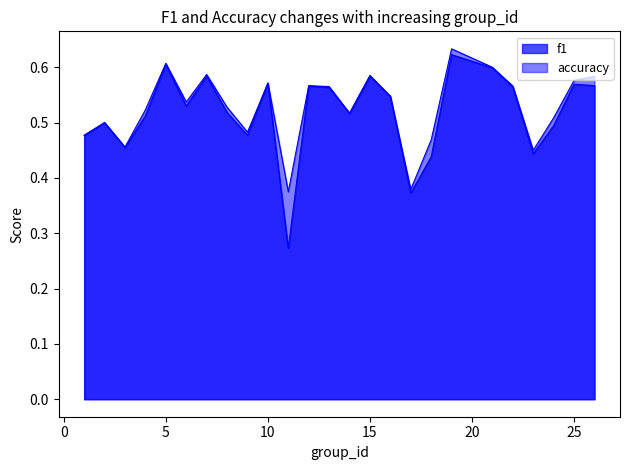

Reading left to right, what are all the values shown in this chart?

f1: 1=0.5	2=0.5	3=0.5	4=0.5	5=0.6	6=0.5	7=0.6	8=0.5	9=0.5	10=0.6	11=0.3	12=0.6	13=0.6	14=0.5	15=0.6	16=0.5	17=0.4	18=0.4	19=0.6	21=0.6	22=0.6	23=0.4	24=0.5	25=0.6	26=0.6
accuracy: 1=0.5	2=0.5	3=0.5	4=0.5	5=0.6	6=0.5	7=0.6	8=0.5	9=0.5	10=0.6	11=0.4	12=0.6	13=0.6	14=0.5	15=0.6	16=0.5	17=0.4	18=0.5	19=0.6	21=0.6	22=0.6	23=0.5	24=0.5	25=0.6	26=0.6